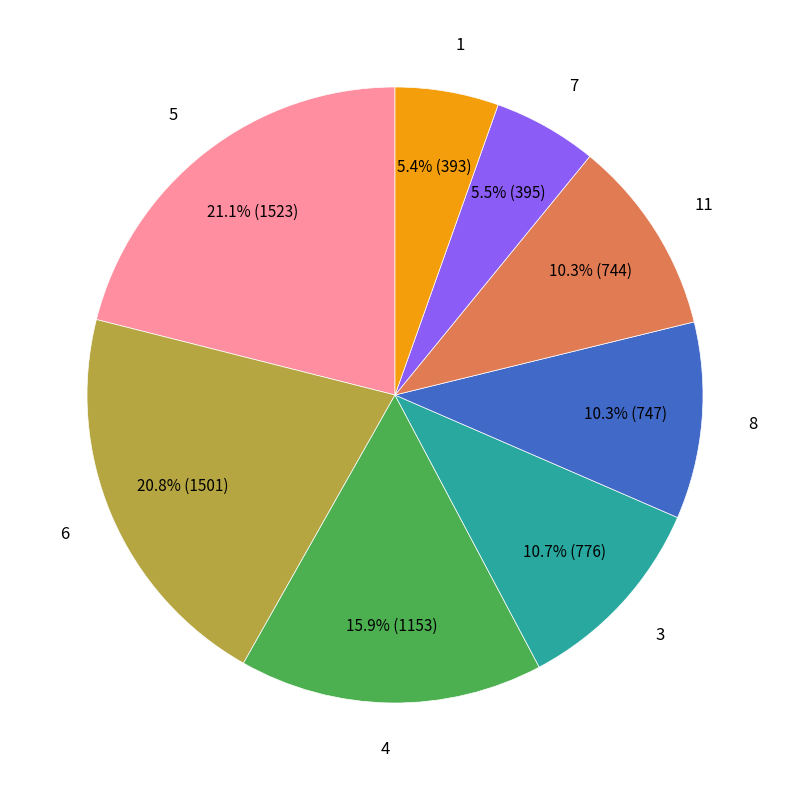

Is there a majority slice in this chart?

No